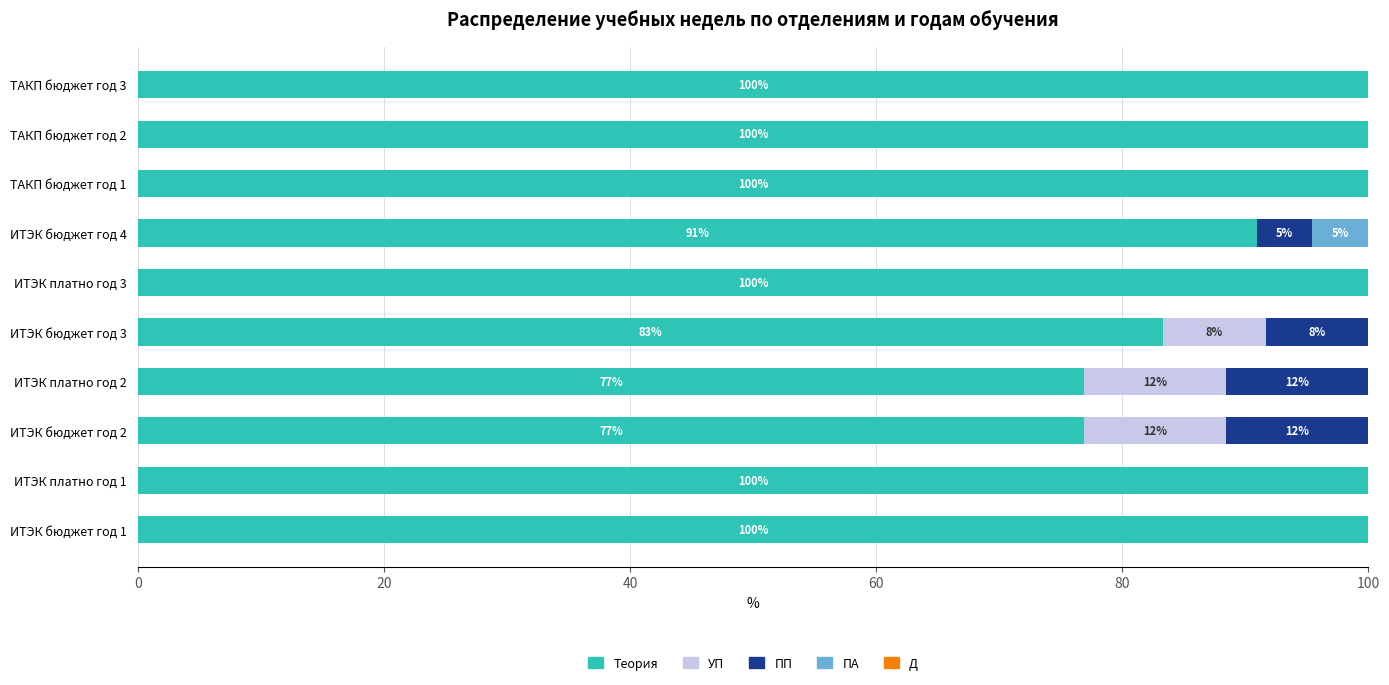

The value of Теория at ИТЭК платно год 1 is 100.0. True or false?

True